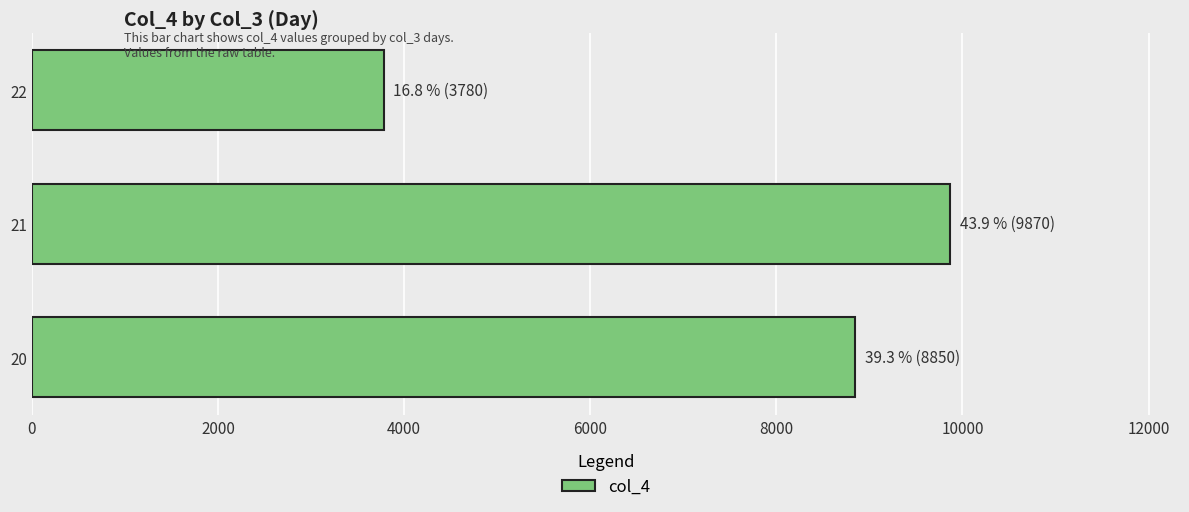

What is the sum of all values?

22500